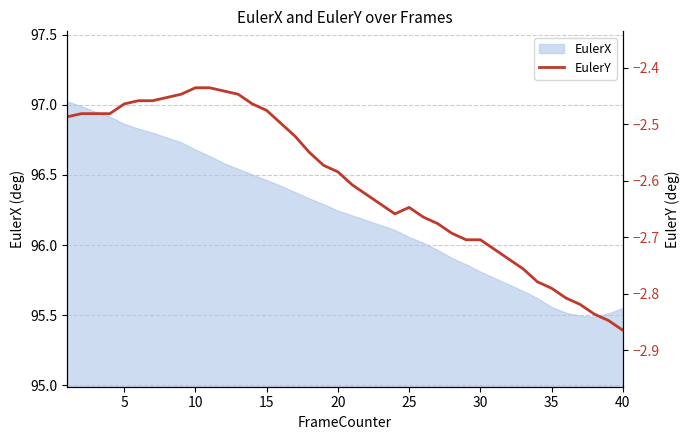

What is the lowest value of the EulerX series?

95.5